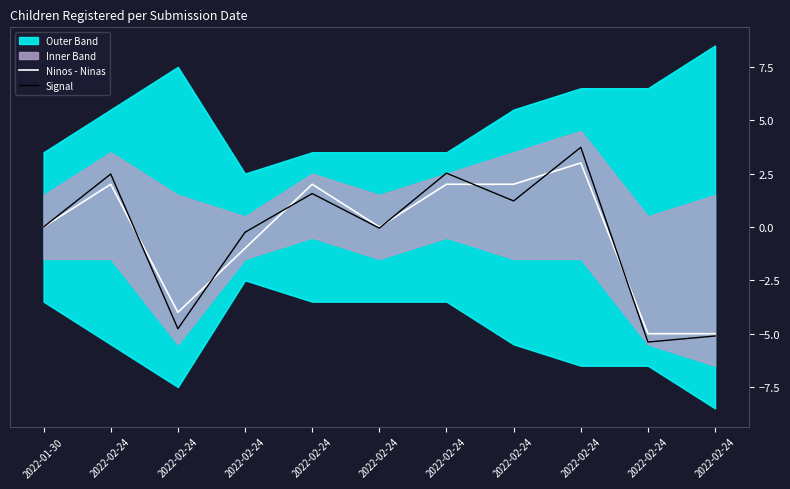

How many intersections are there between Signal and Ninos - Ninas?

7